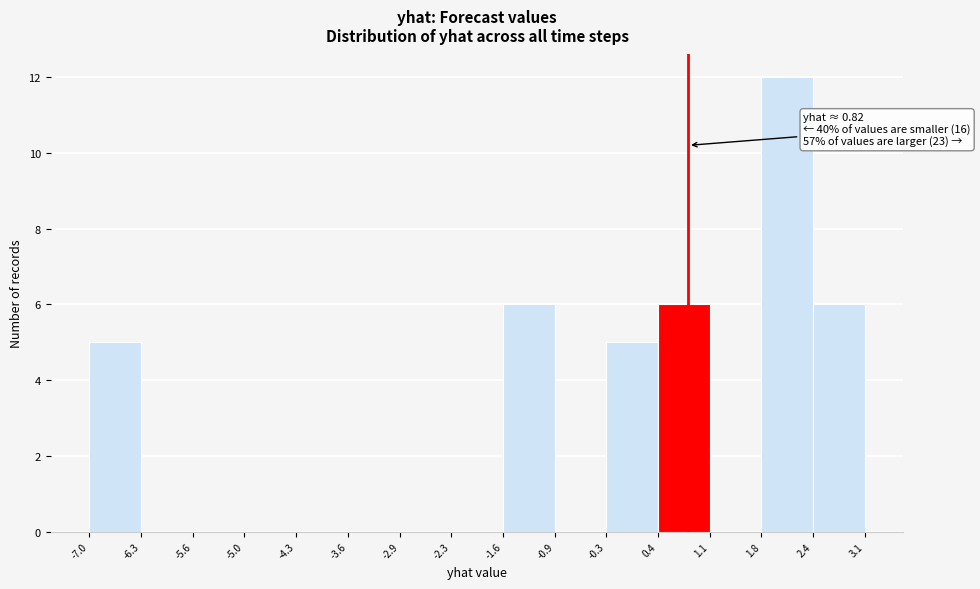

Which range on the x-axis has the tallest bar?

1.8 to 2.4